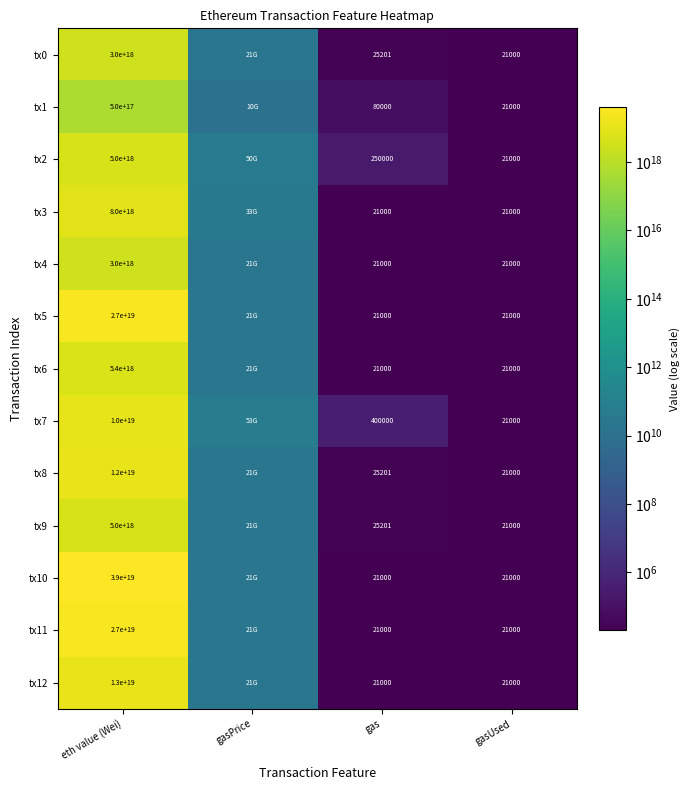

What is the spread (max minus min) of values at gasPrice?

43000000000